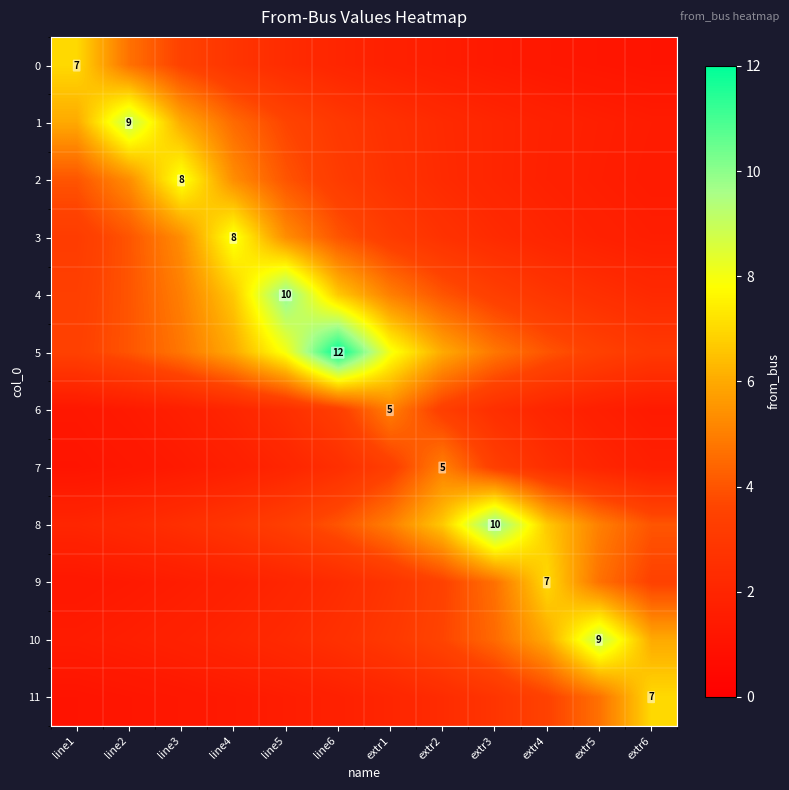

What is the smallest value displayed?

1.1